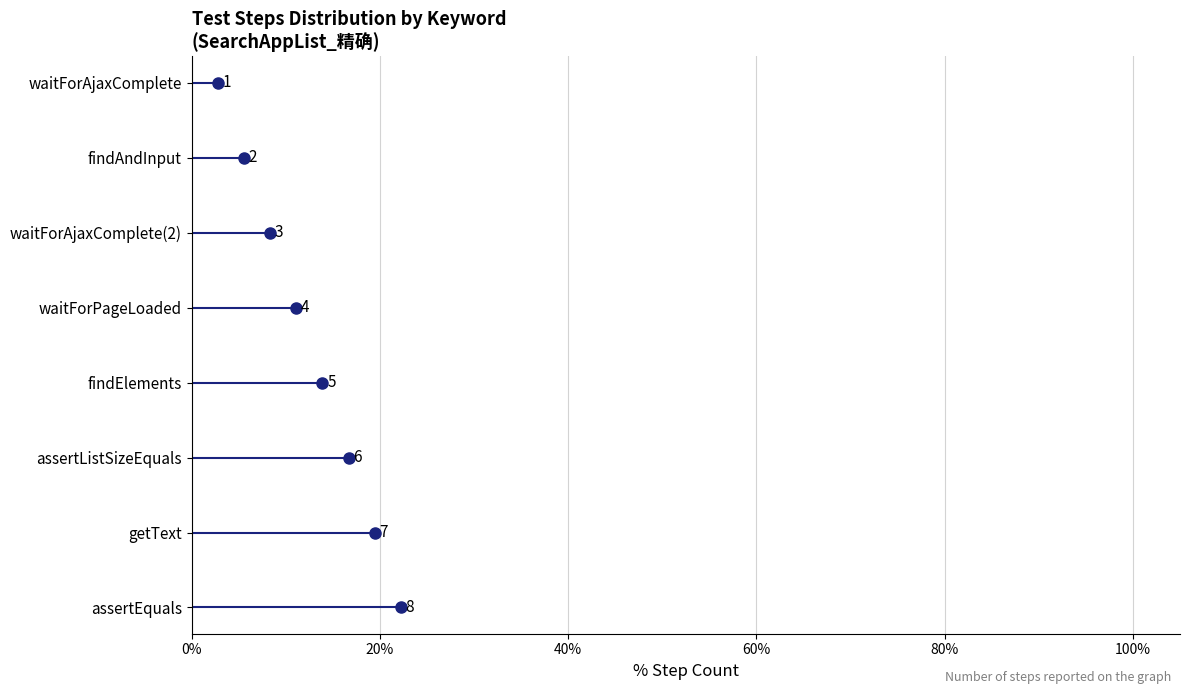

Which label corresponds to the smallest value in the chart?

waitForAjaxComplete